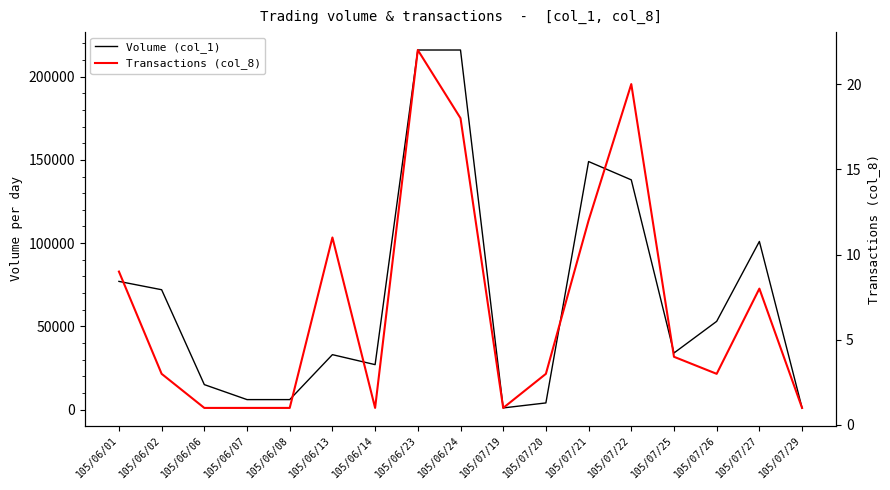

Rank the series by their maximum value, from highest to lowest.

Volume (col_1), Transactions (col_8)